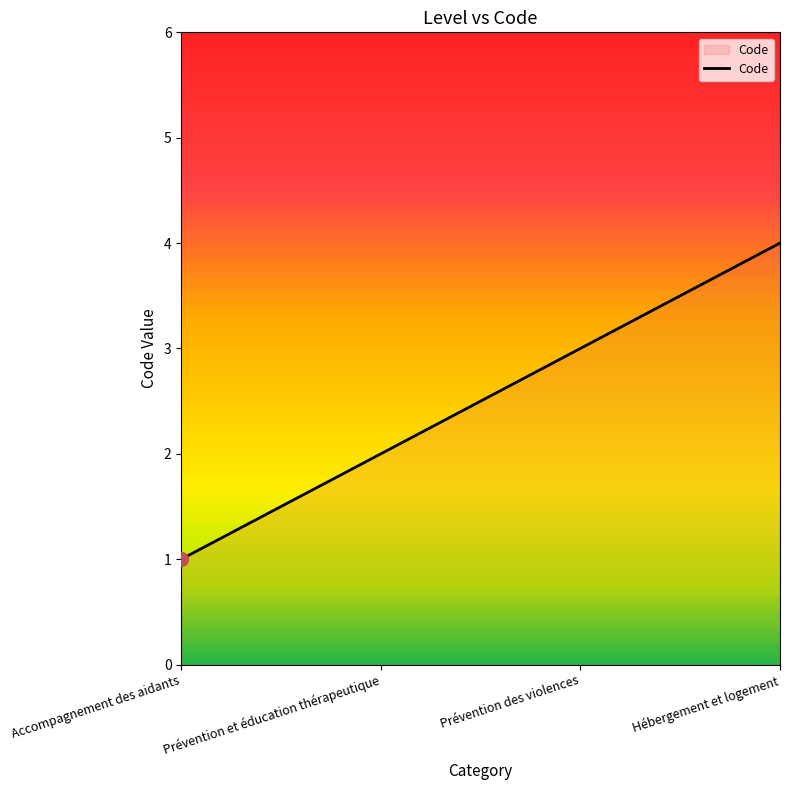

What position from the left is Prévention et éducation thérapeutique?

2